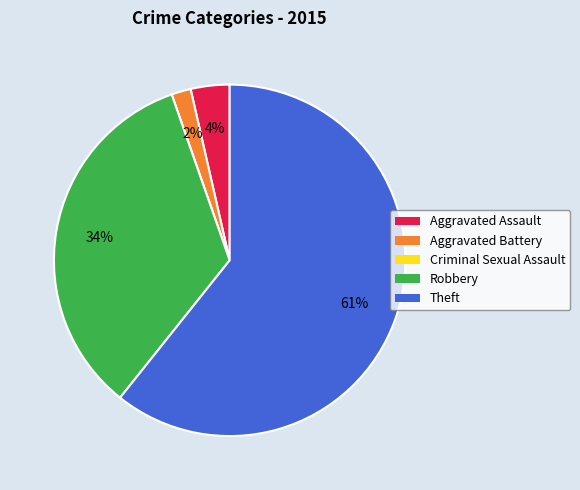

Is it true that Theft is 61% of the pie?

True